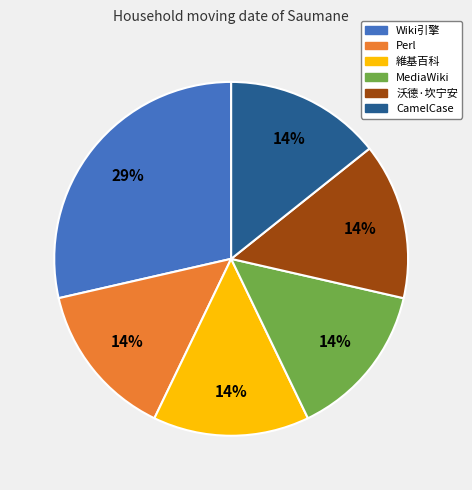

Does any single category account for the majority?

No